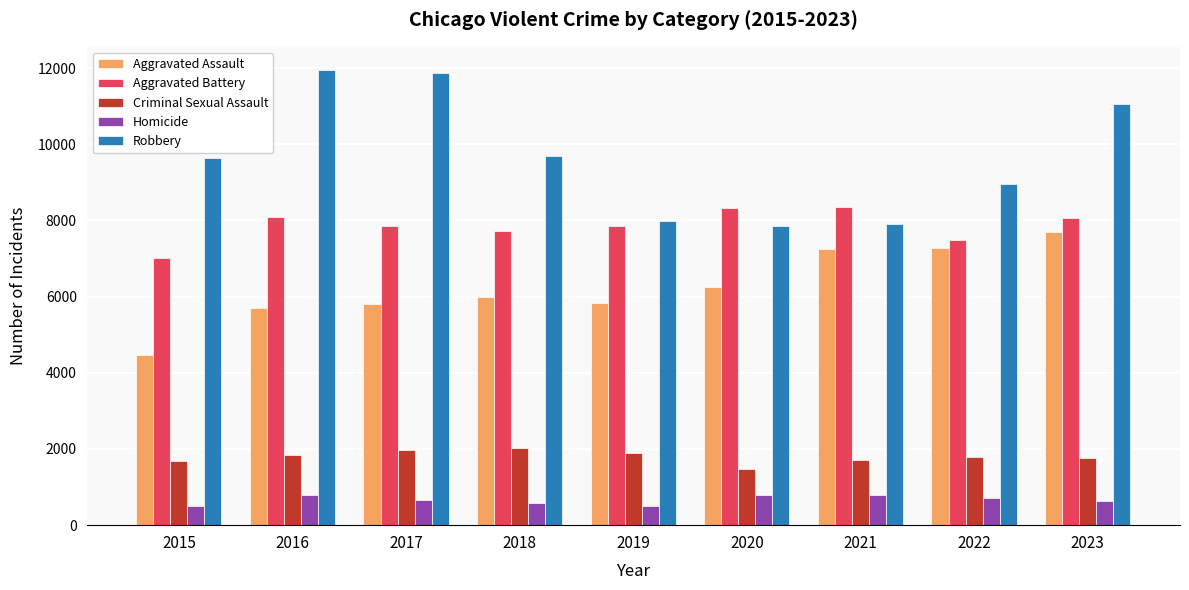

How many groups of bars are there?

9